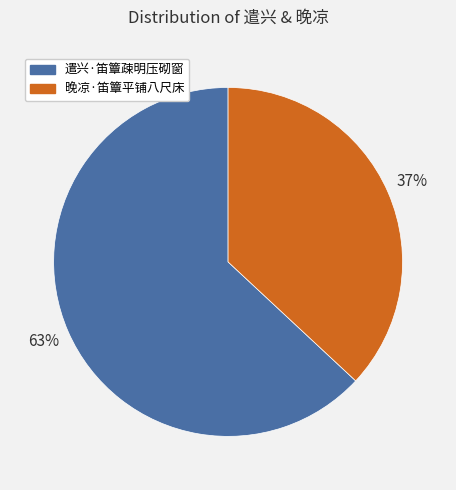

Which has a higher value, 晚凉·笛簟平铺八尺床 or 遣兴·笛簟疎明压砌窗?

遣兴·笛簟疎明压砌窗